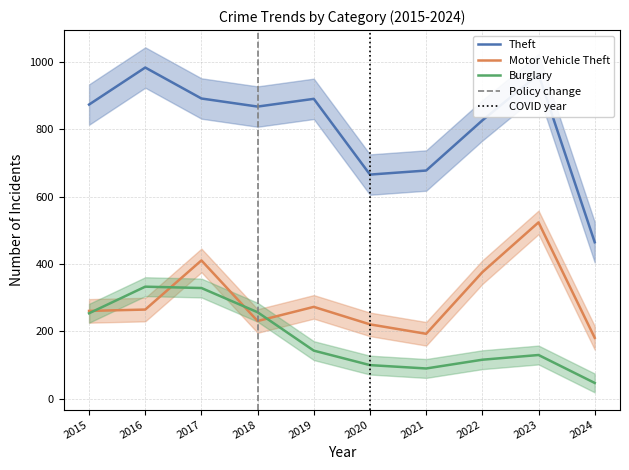

List the series in order of their peak value, lowest first.

Burglary, Motor Vehicle Theft, Theft